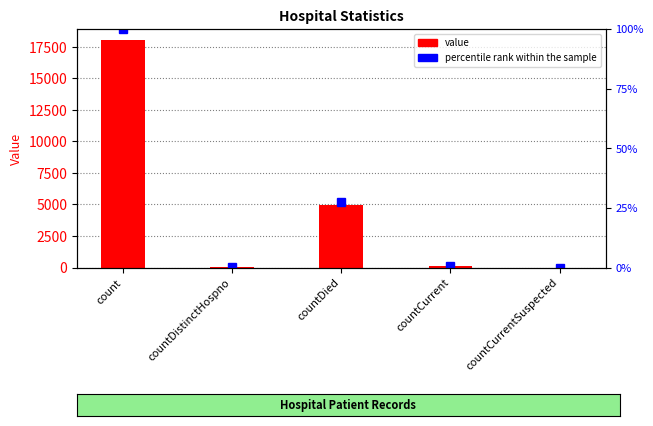

Reading left to right, list all the values displayed in this chart.

value: 18014.0	57.0	4965.0	135.0	0.0
percentile rank within sample: 100.0	0.3	27.6	0.7	0.0